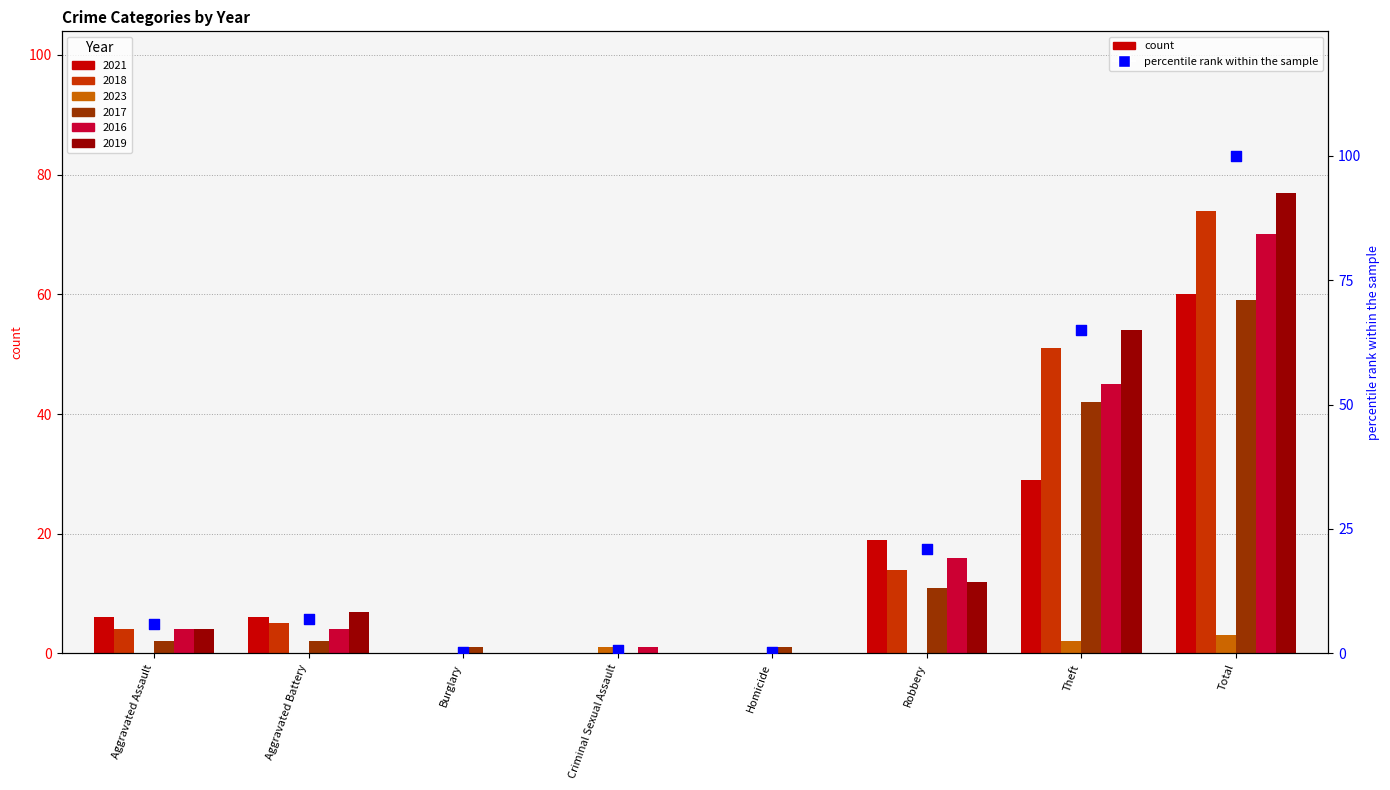

Between Total and Theft, which is larger?

Total